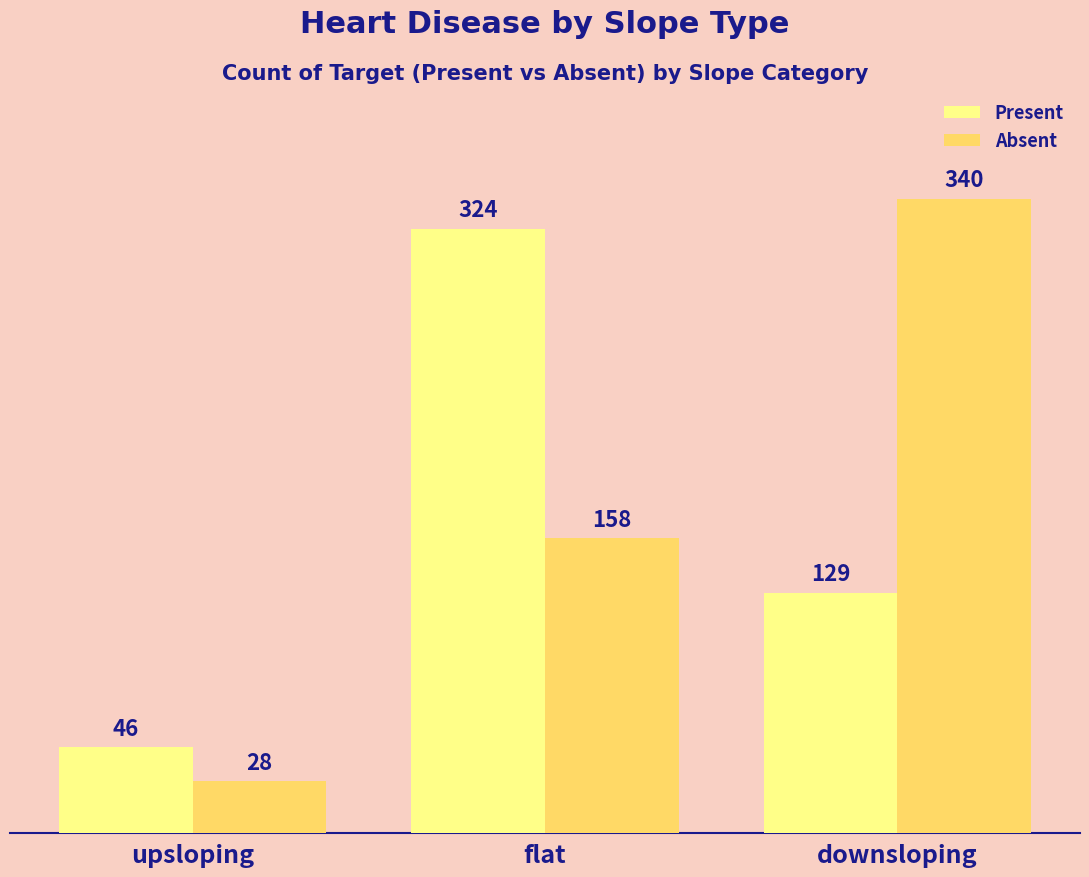

Between flat and downsloping, which series saw the biggest shift?

Present